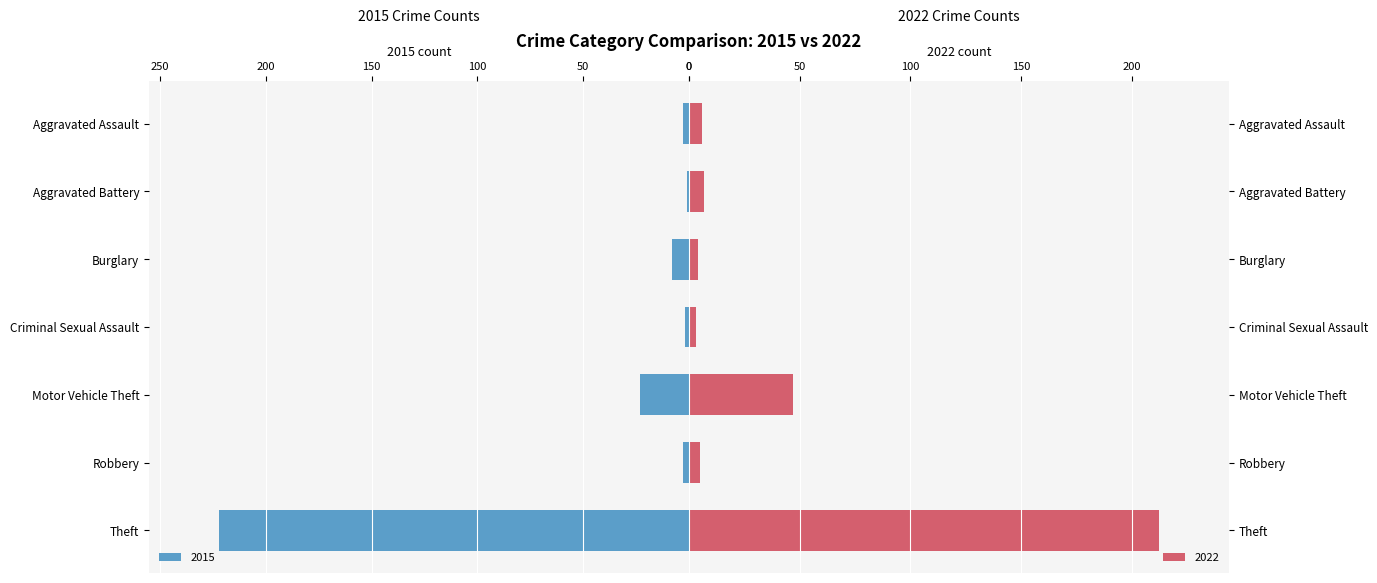

What is the average value of the 2015 series?

37